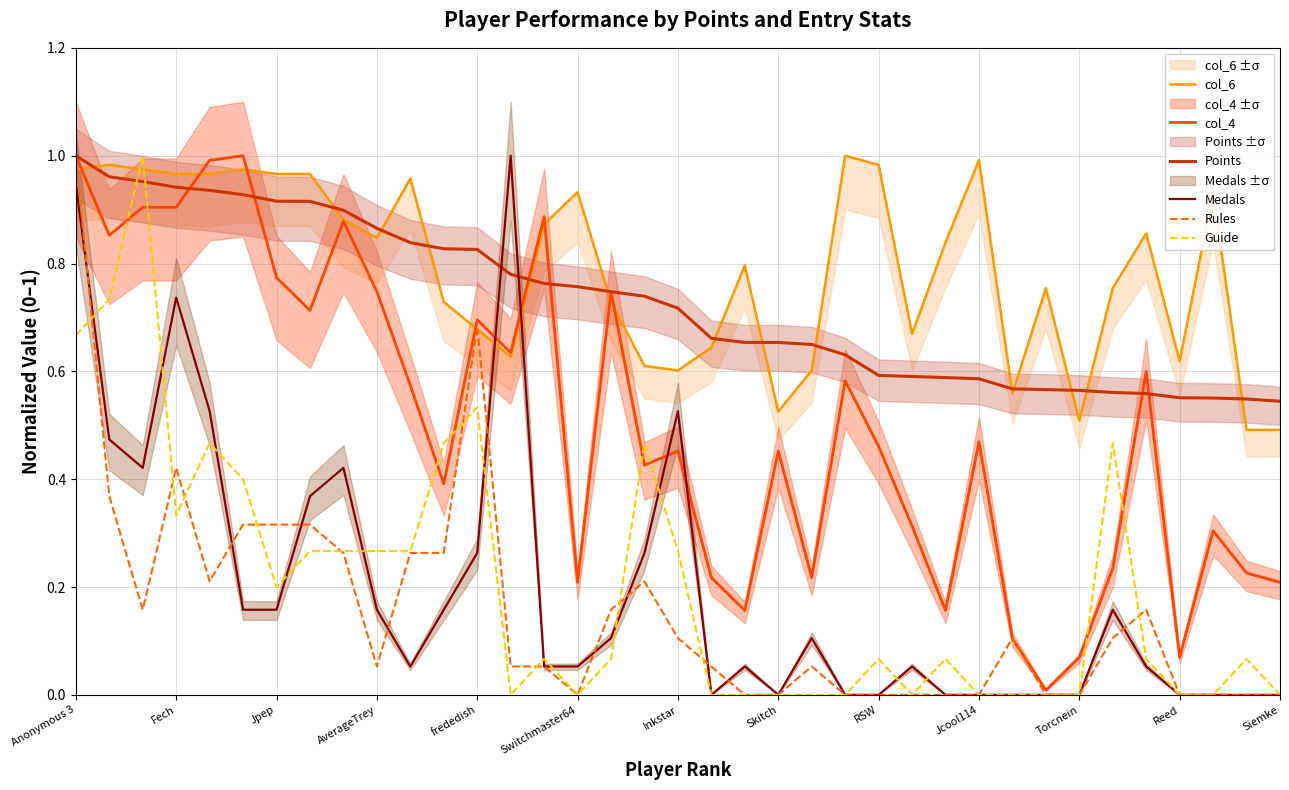

True or false: Points and Medals cross at least once.

True